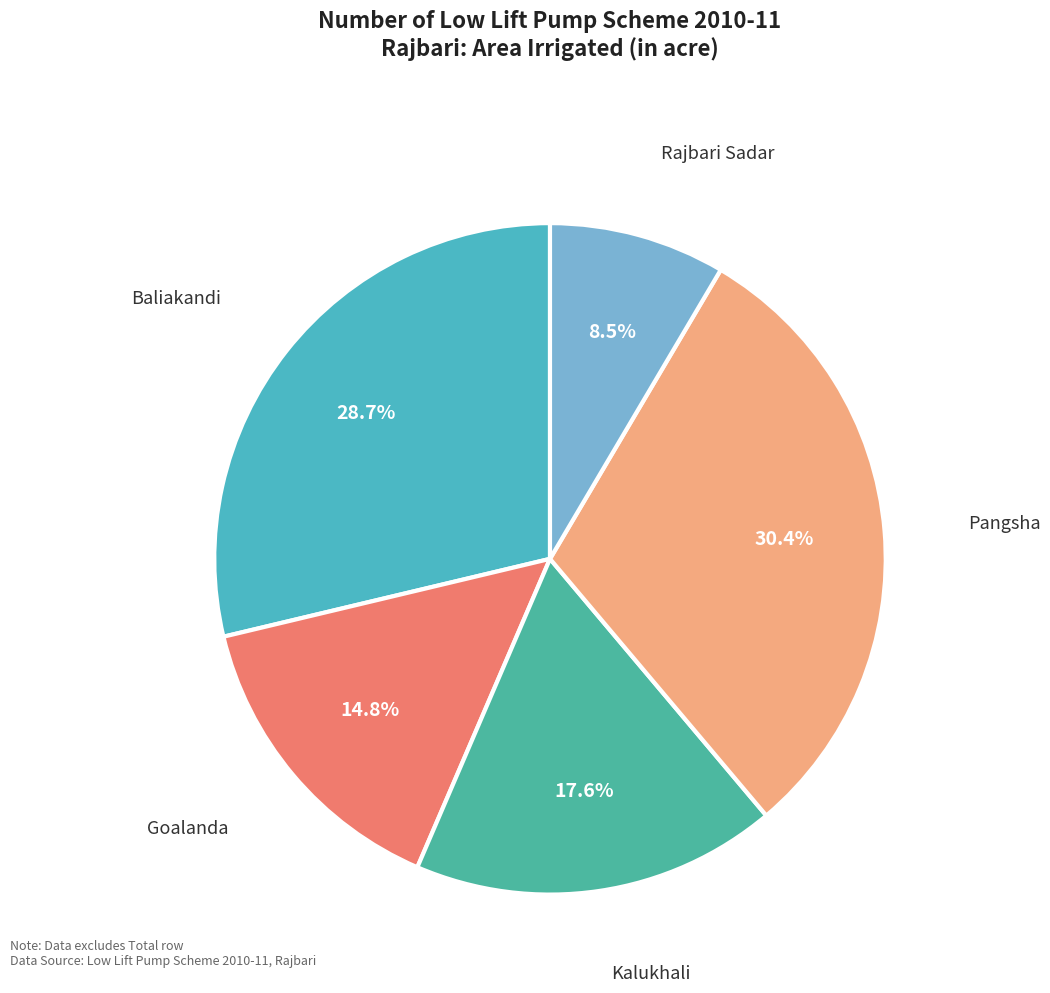

Which category has the smallest portion of the pie?

Rajbari Sadar